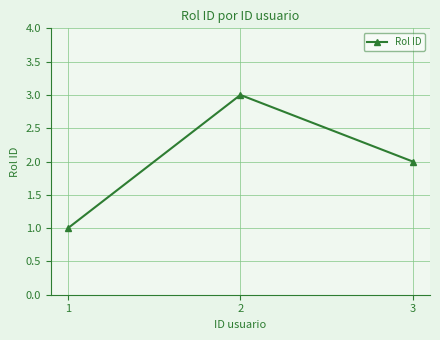

Reading left to right, what are all the values shown in this chart?

1=1	2=3	3=2